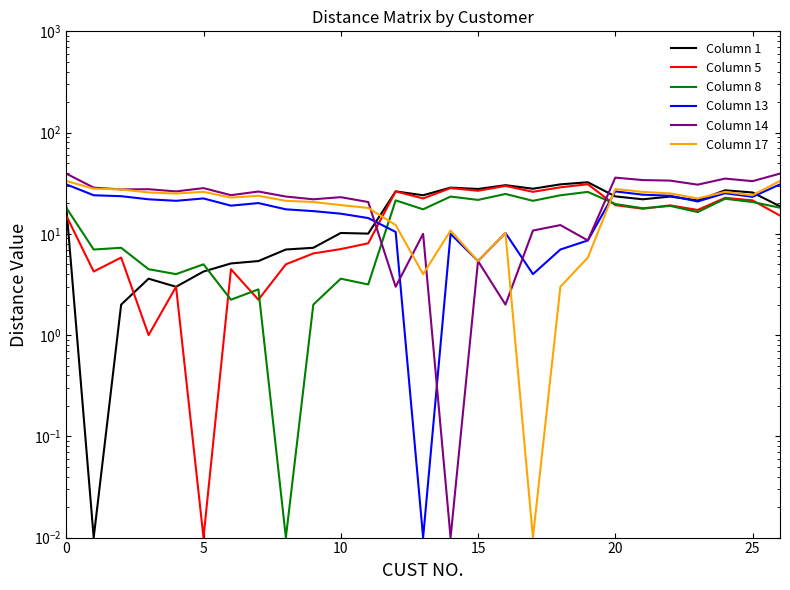

What is the label of the 17th point from the right?

10